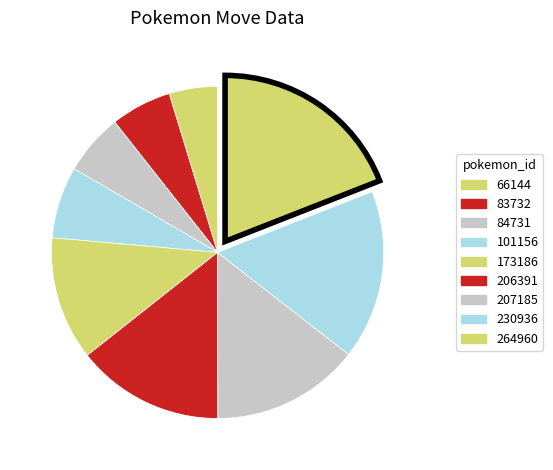

To the nearest percent, what is the combined percentage of 230936 and 206391?

31%